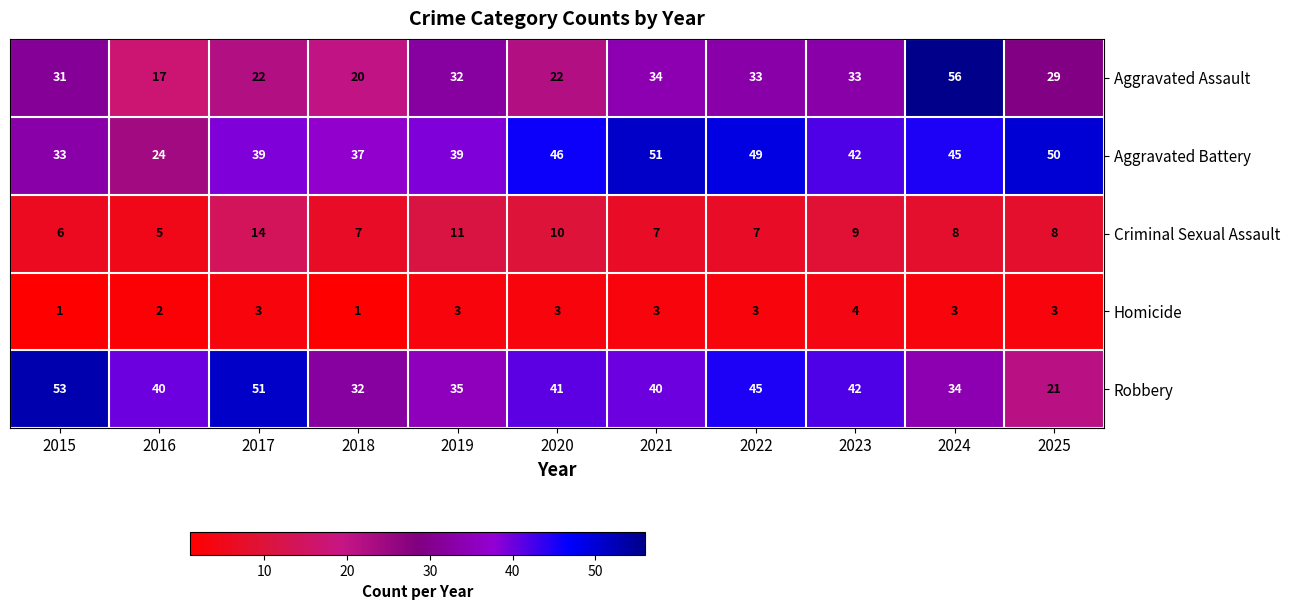

At which label is Aggravated Battery closest to 37?

2018